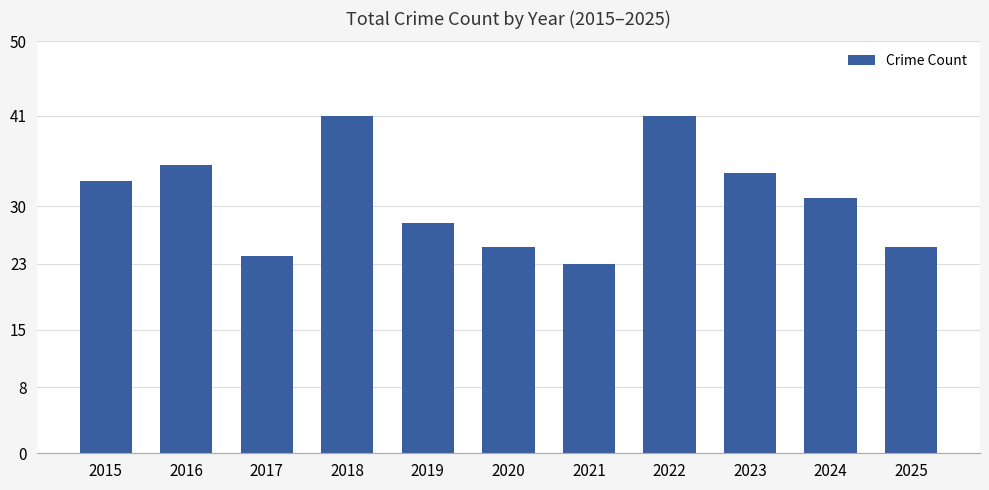

The chart shows a value of 28 at 2019. True or false?

True